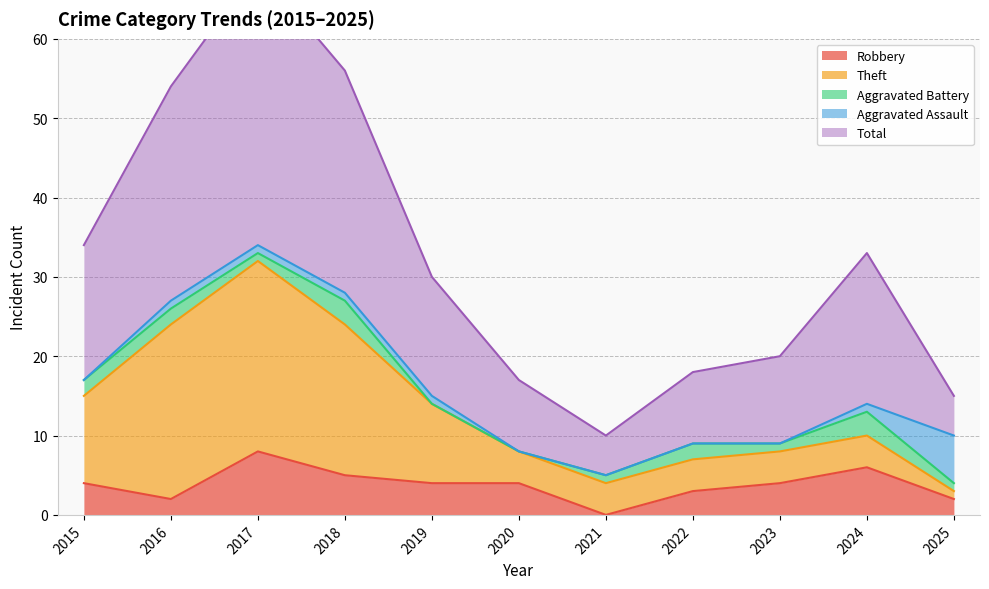

Read the Aggravated Assault value at 2025.

6